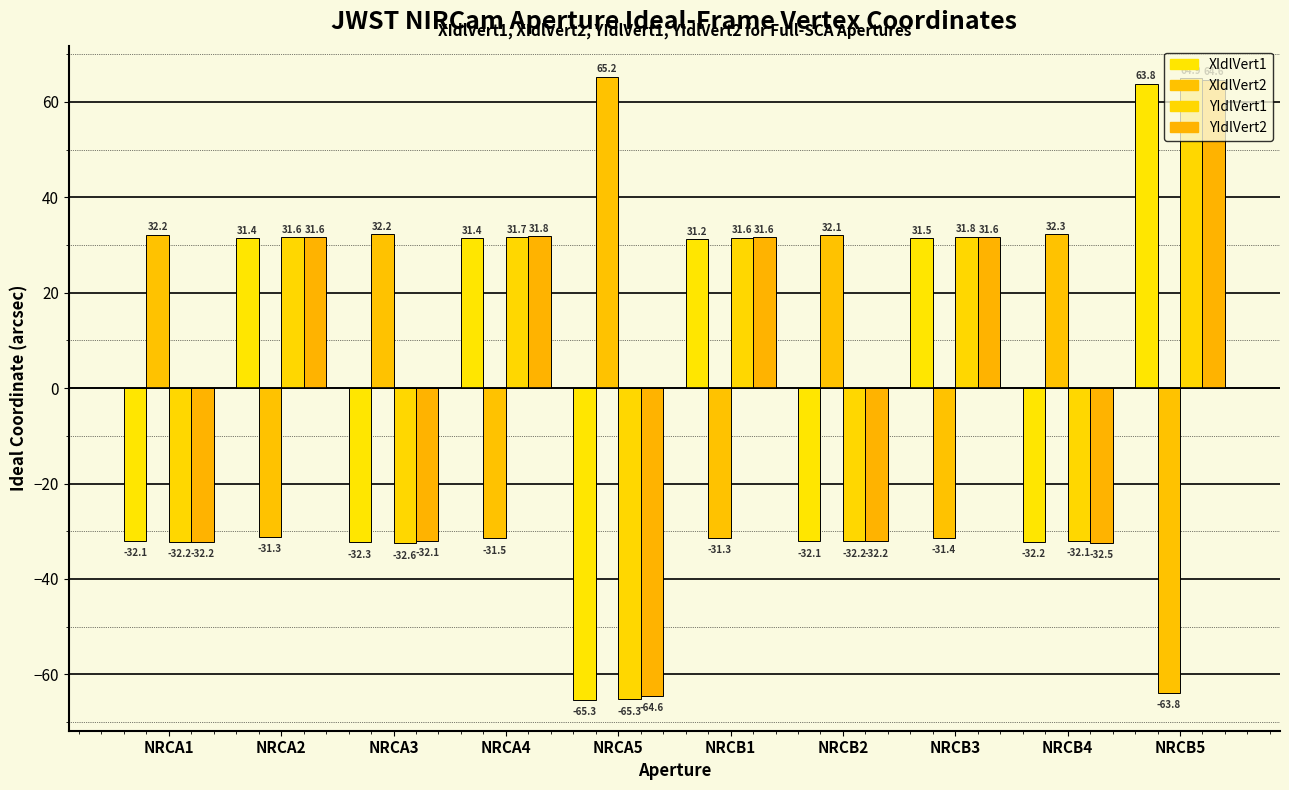

How many categories are shown in the chart?

10